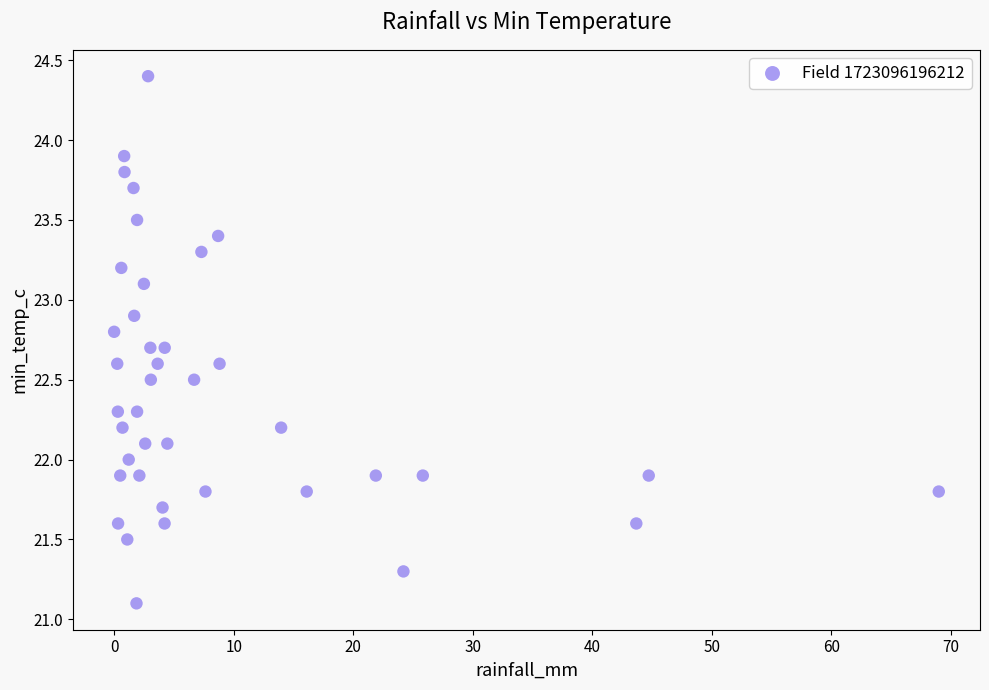

What is the range of Y values (max minus min)?

3.3